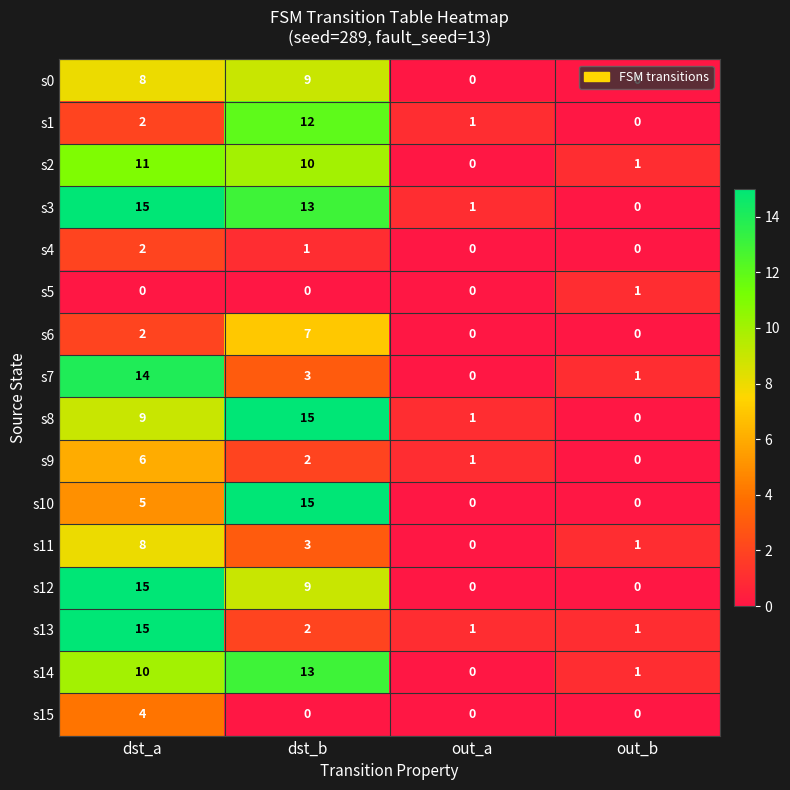

How many categories are shown in the chart?

4